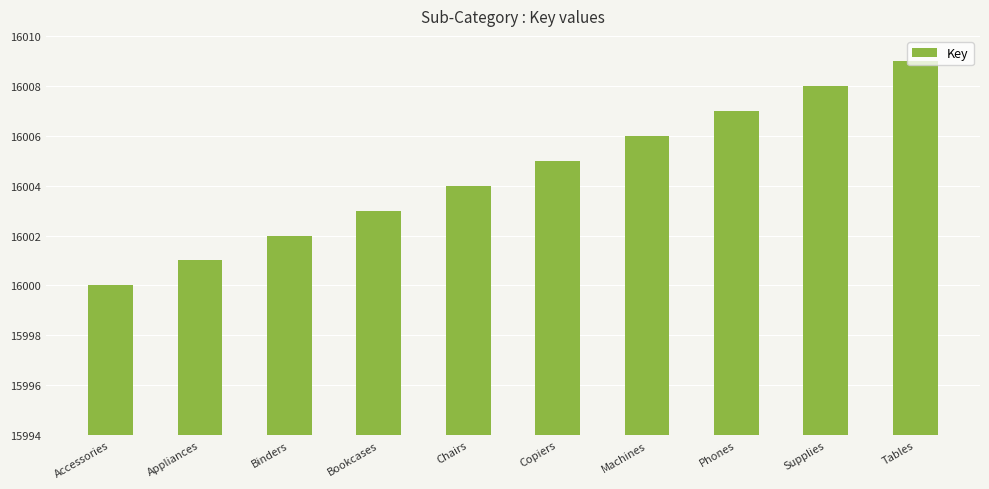

Reading left to right, what are all the values shown in this chart?

16000	16001	16002	16003	16004	16005	16006	16007	16008	16009